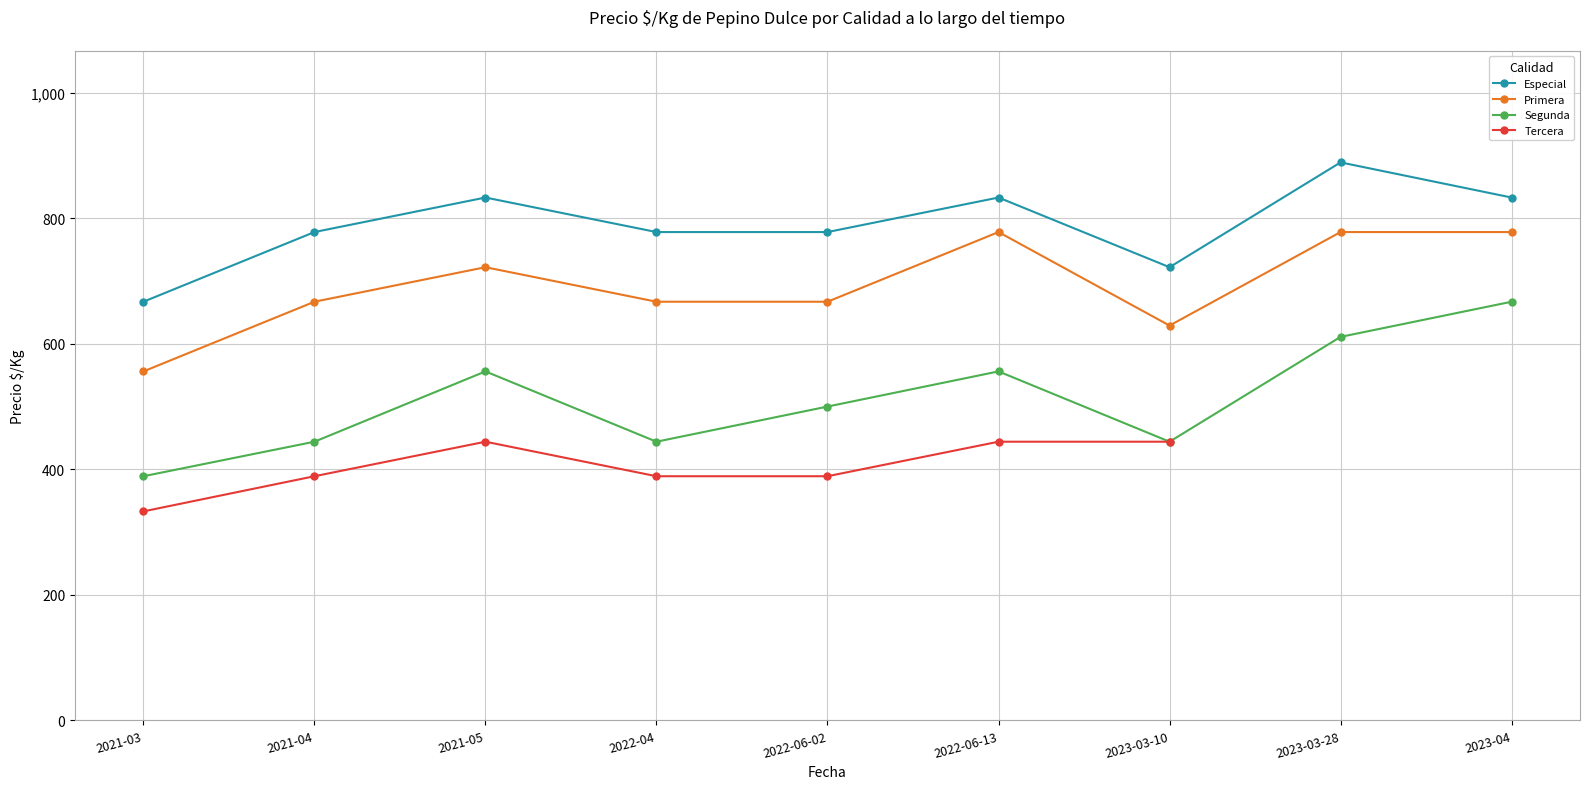

Is the value of Especial at 2022-06-02 greater than the value of Primera at 2023-04?

No